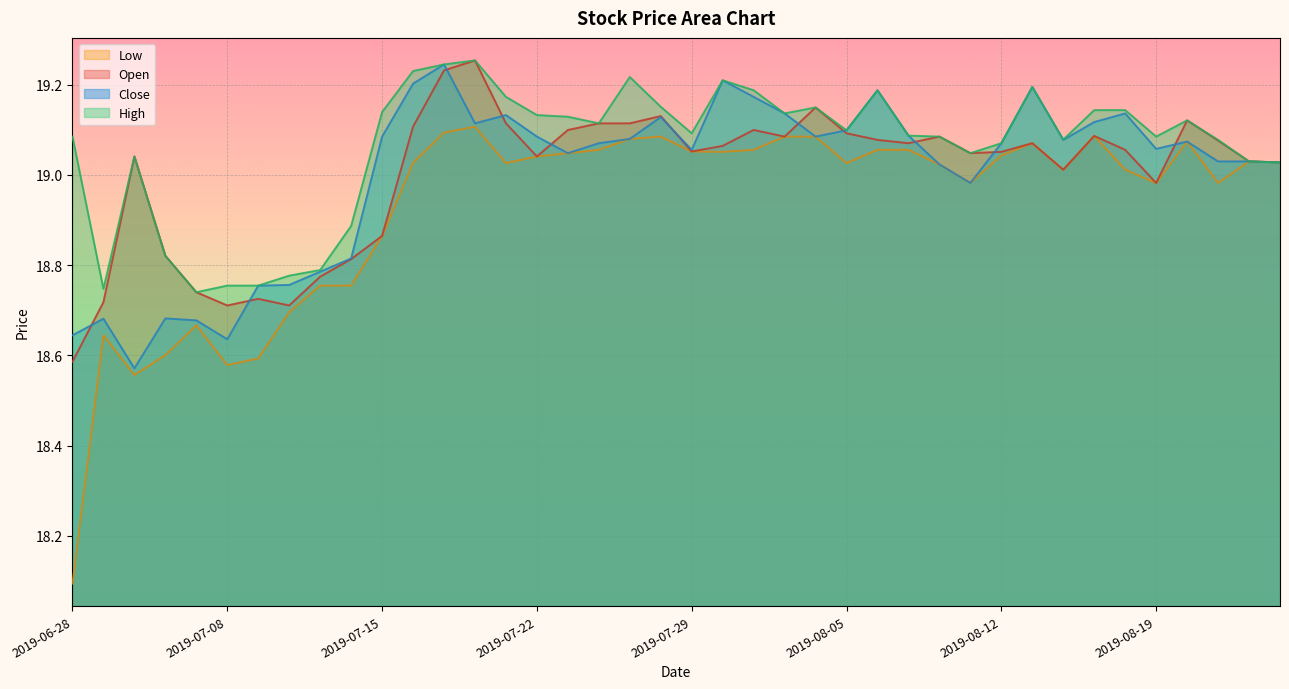

What is the sum of all High values?

762.4